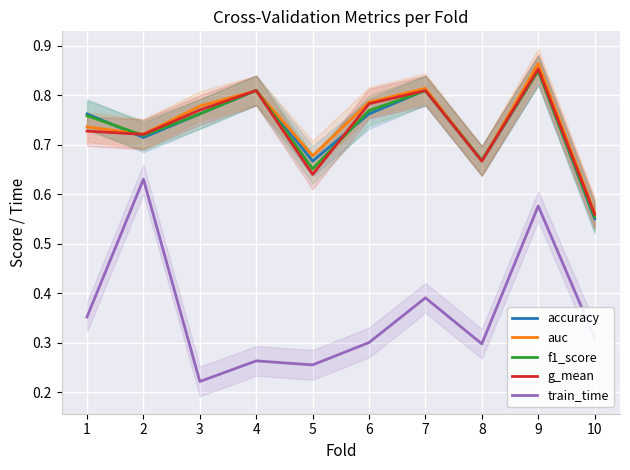

What is the difference between the maximum and minimum values in the auc series?

0.3